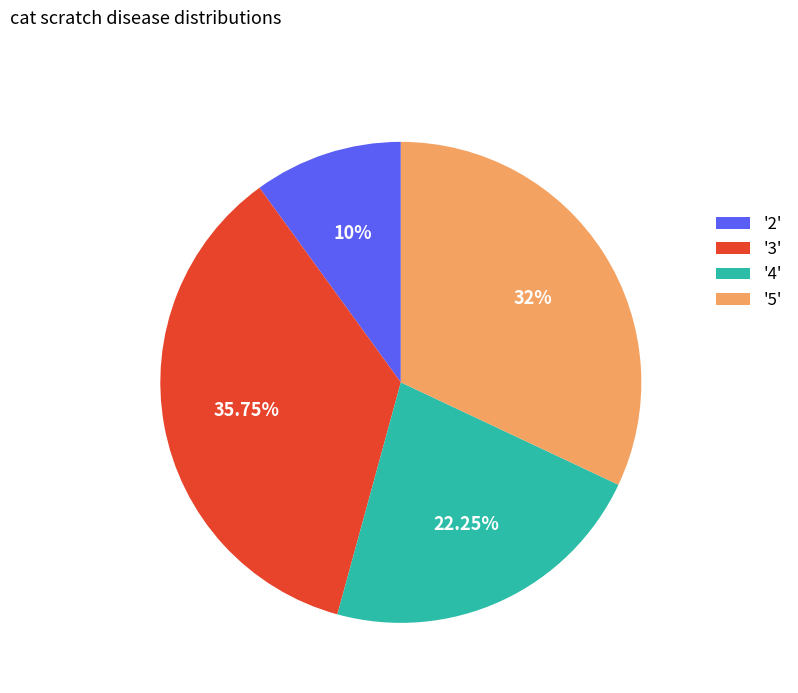

Count the number of slices in the pie.

4